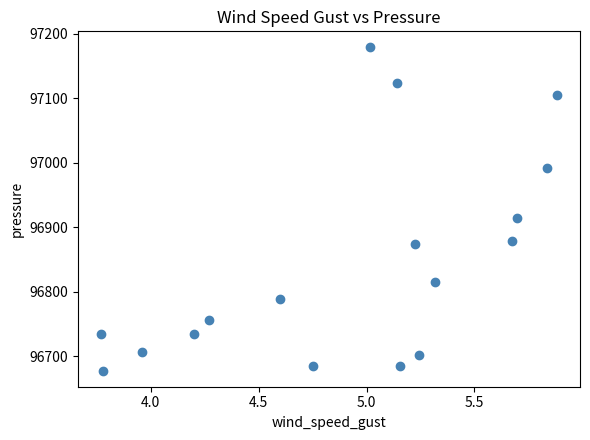

What is the range of Y values (max minus min)?

501.0